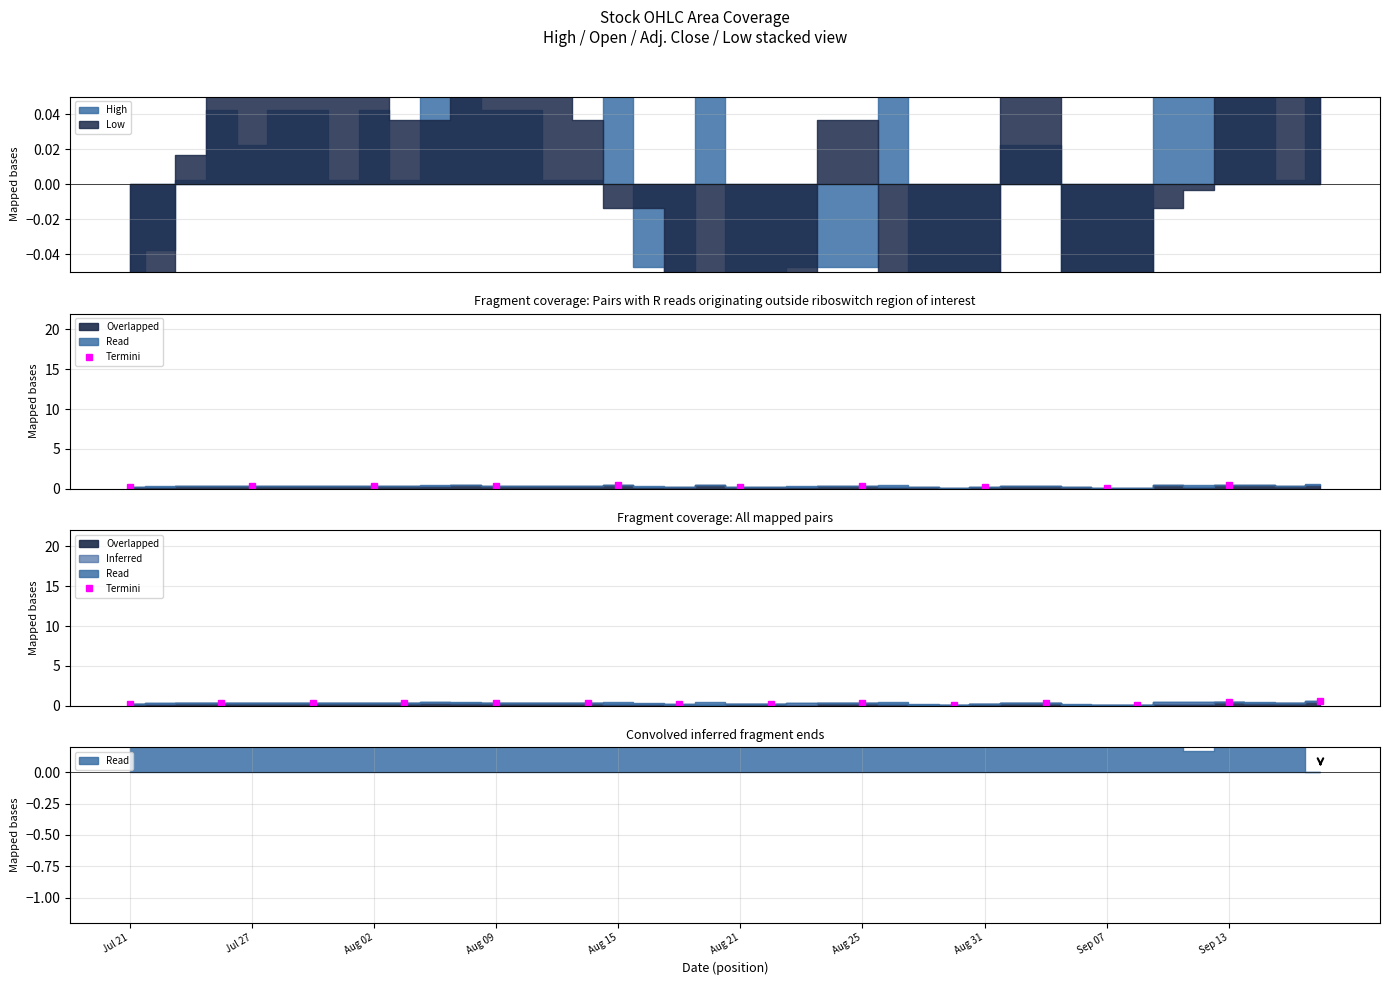

True or false: the data has more than 2 interior local peaks.

True